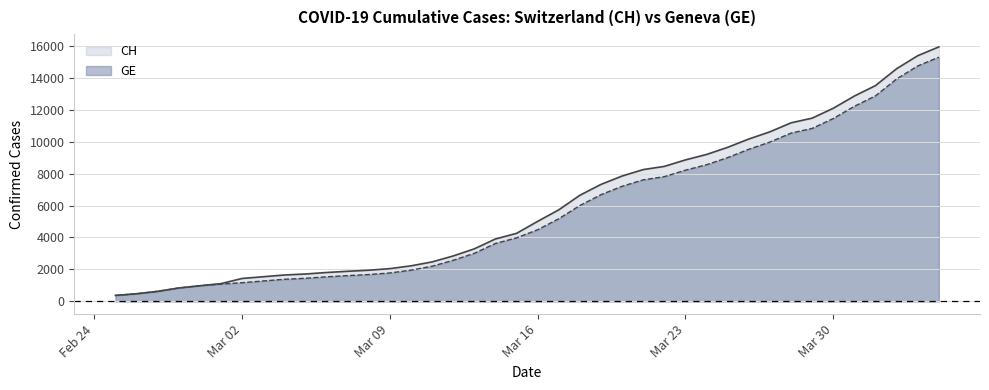

What is the minimum value shown in the chart?

375